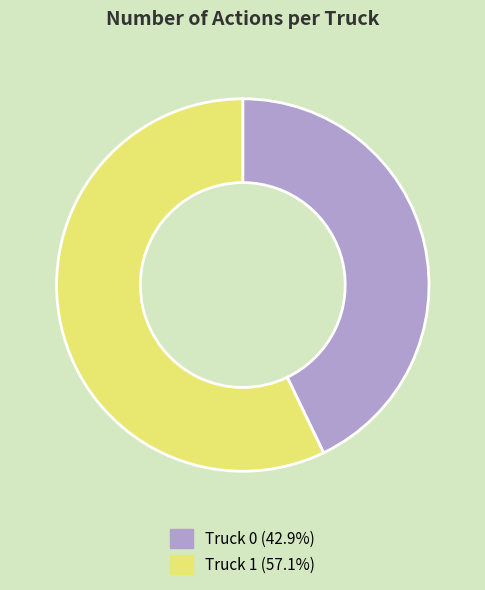

Approximately how many times larger is the value at Truck 1 compared to Truck 0?

1.3